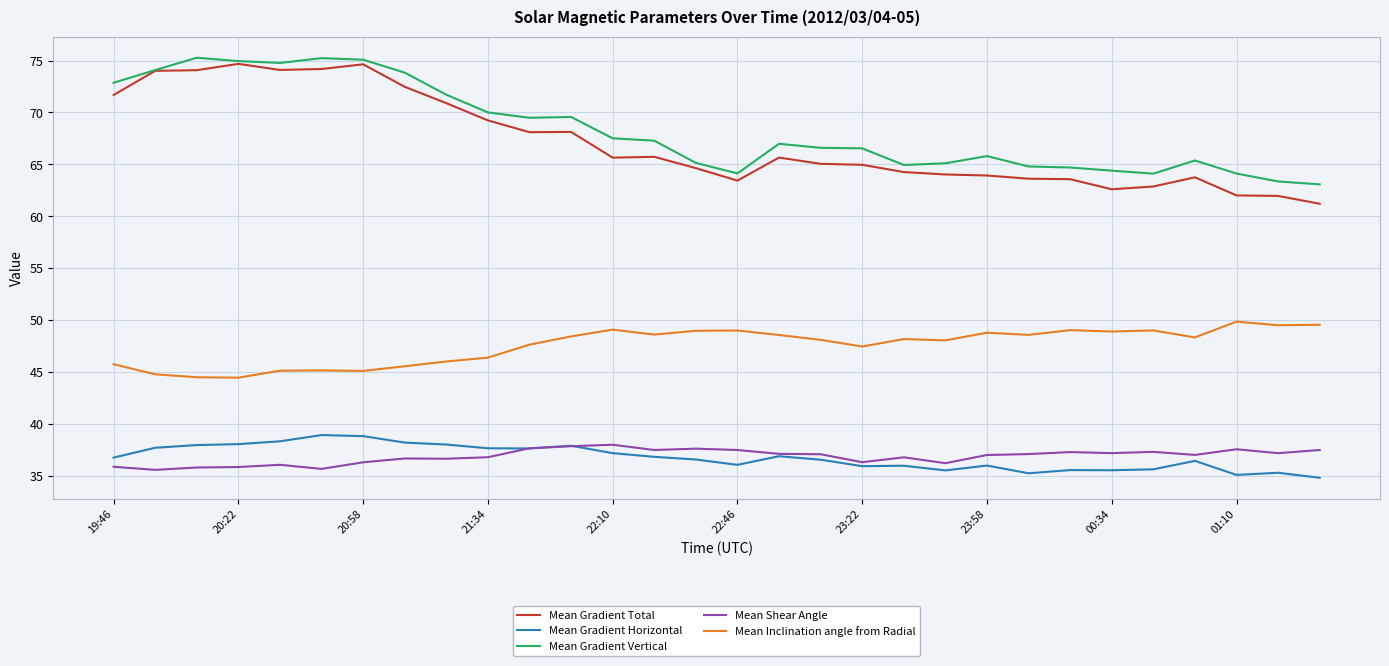

What is the highest value of the Mean Inclination angle from Radial series?

49.9